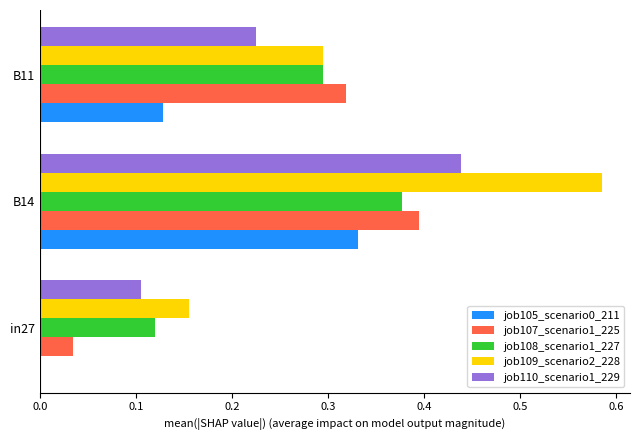

Between B14 and B11, which series saw the biggest shift?

job109_scenario2_228